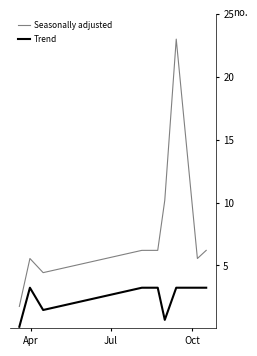

Which series has the widest spread of values?

Seasonally adjusted